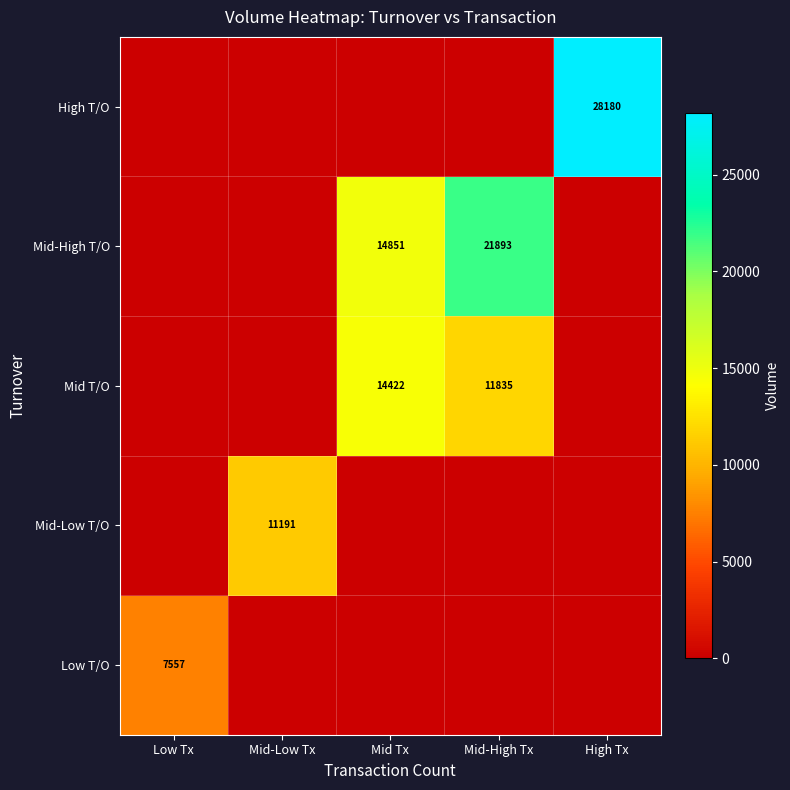

The value of Mid T/O at Mid Tx is 21431. True or false?

False